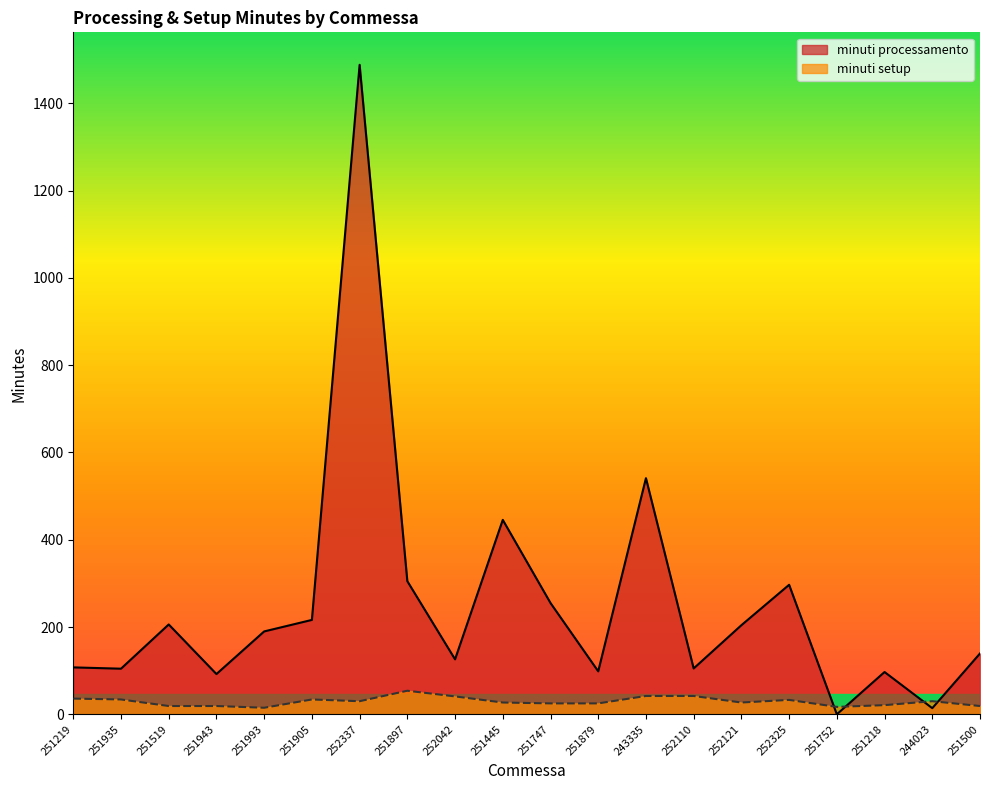

Which category has the highest value across all series?

252337